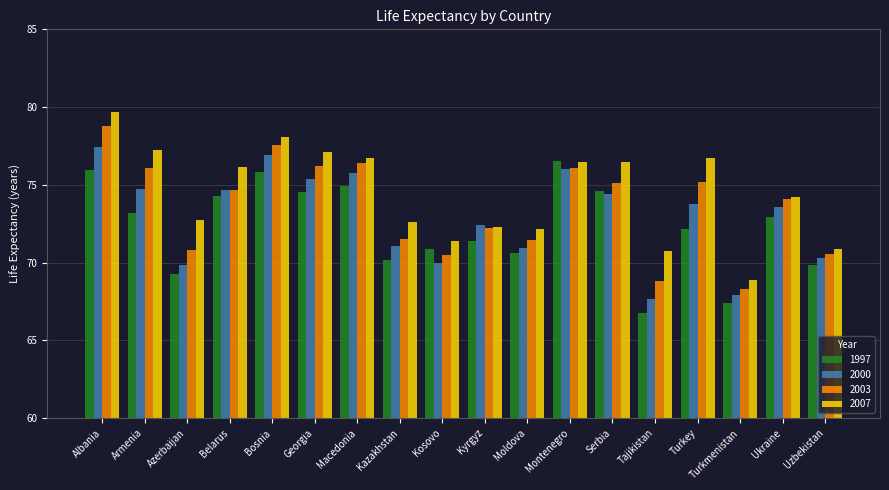

At Kazakhstan, list the series in order from largest to smallest.

2007, 2003, 2000, 1997